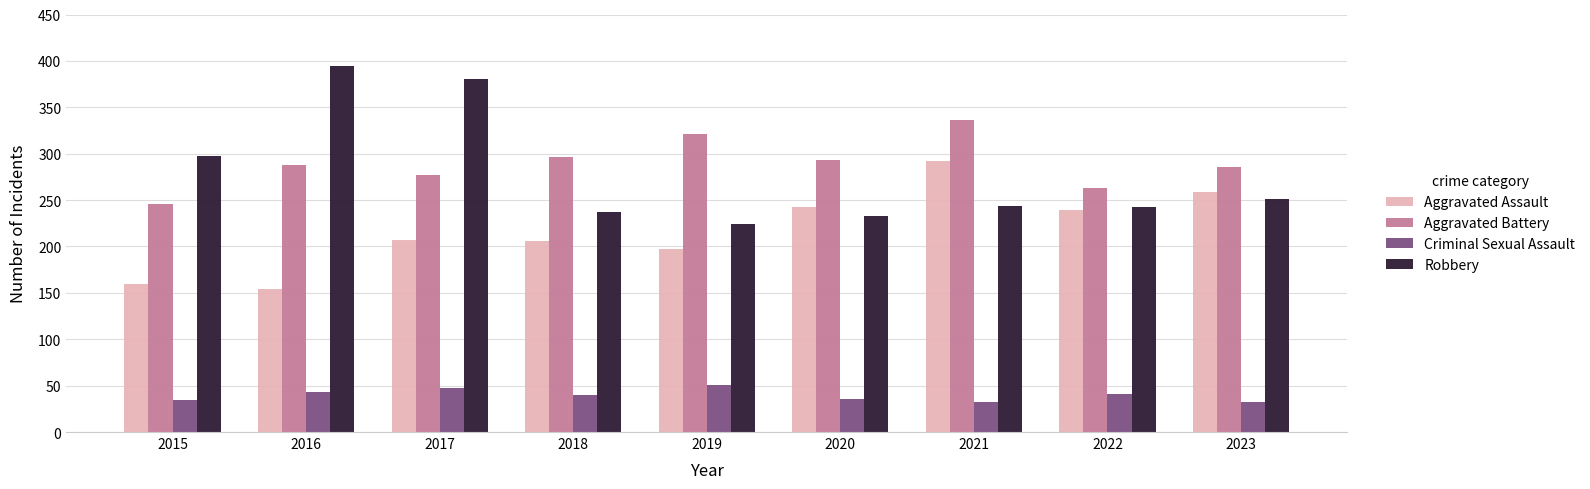

How many categories are shown in the chart?

9